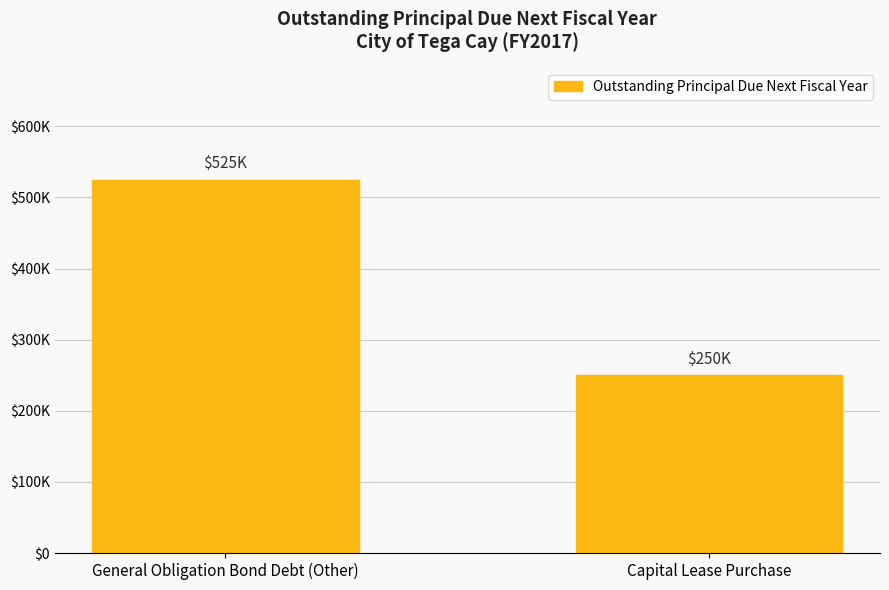

Are the bars horizontal?

No